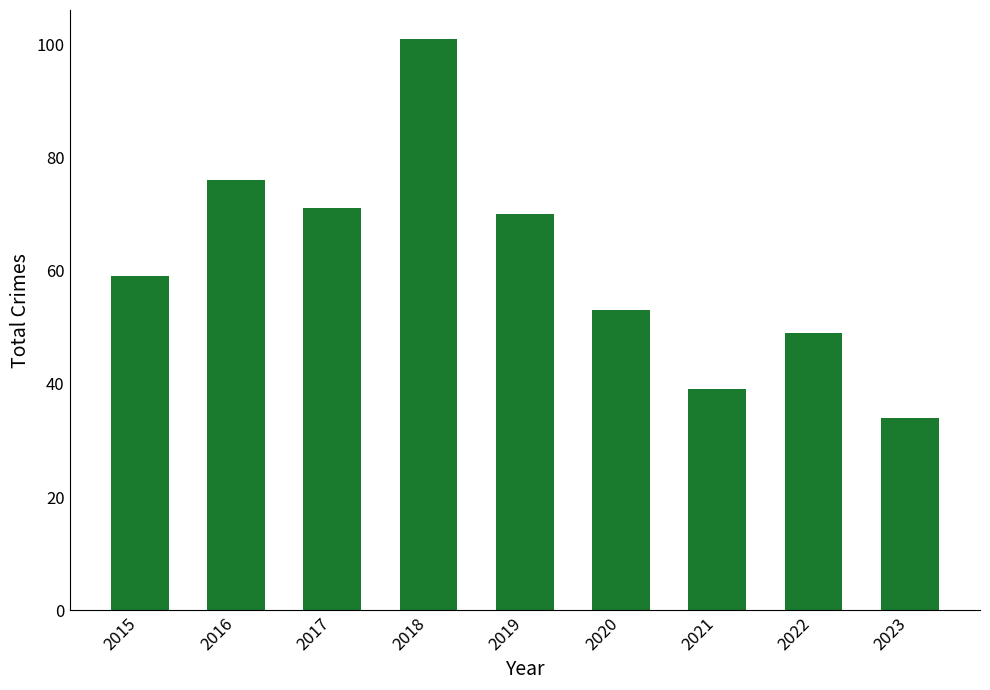

True or false: the data shows 93 at 2017.

False